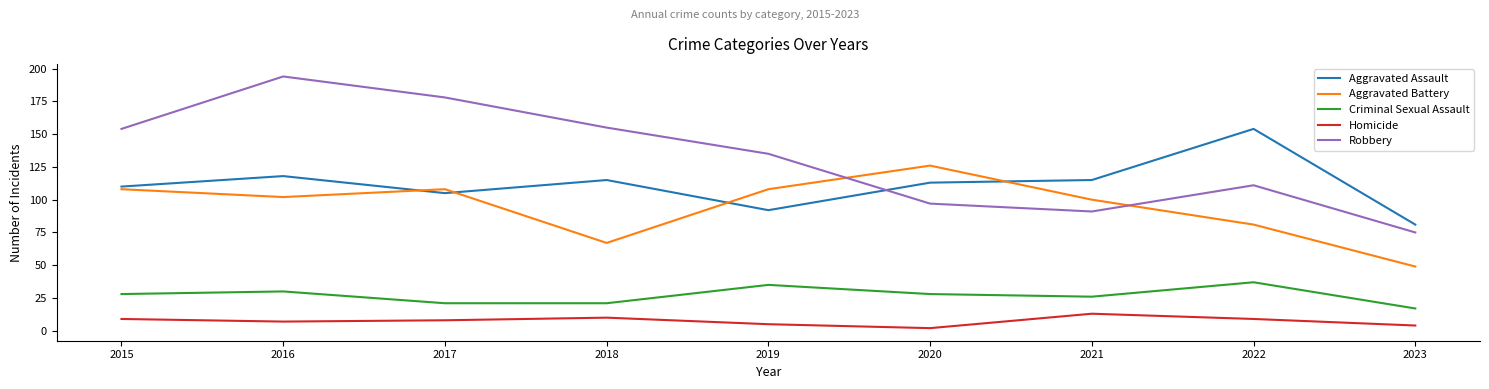

The Aggravated Battery series shows 11 at 2023. True or false?

False